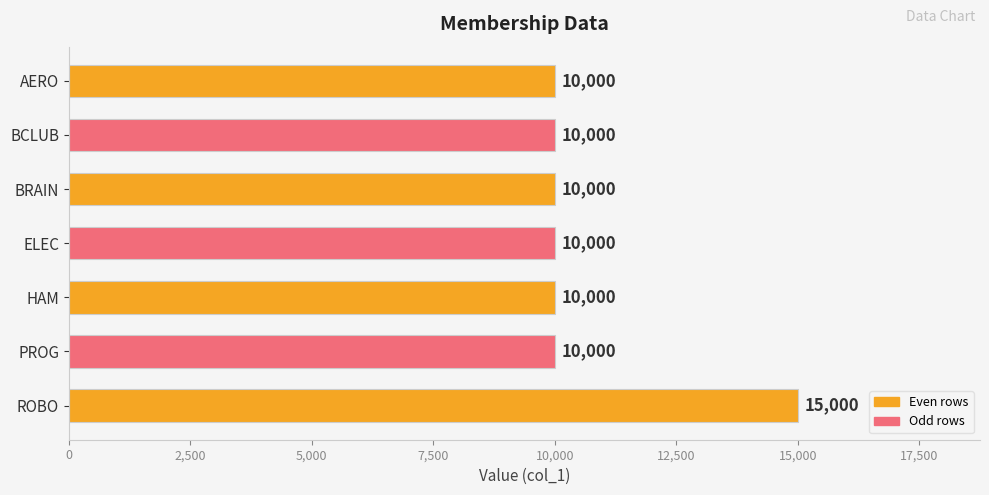

Approximately how many times larger is the value at AERO compared to BRAIN?

1.0